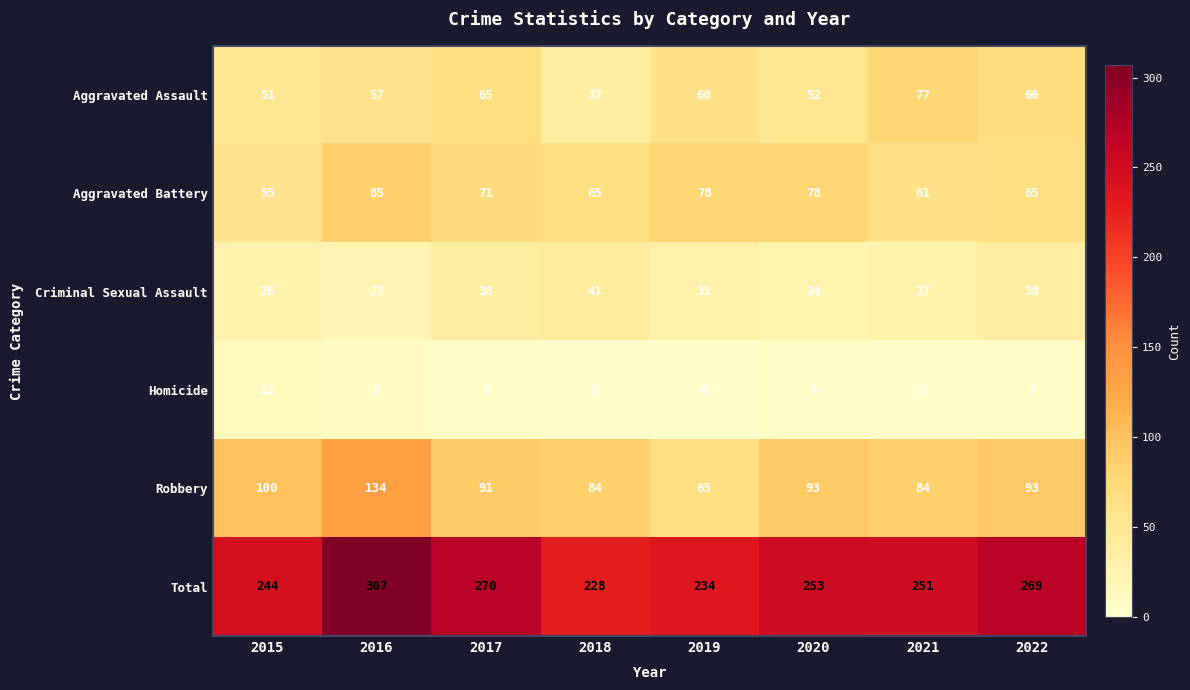

List the series in order of their peak value, highest first.

Total, Robbery, Aggravated Battery, Aggravated Assault, Criminal Sexual Assault, Homicide